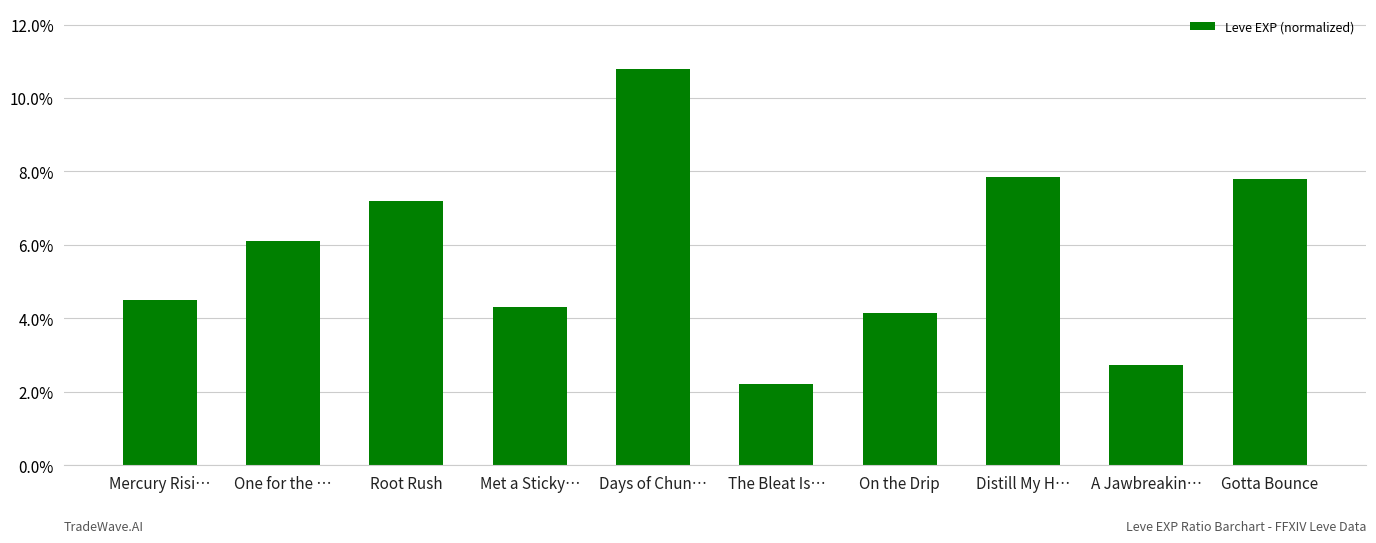

Count the values in the range 0 to 1.

10